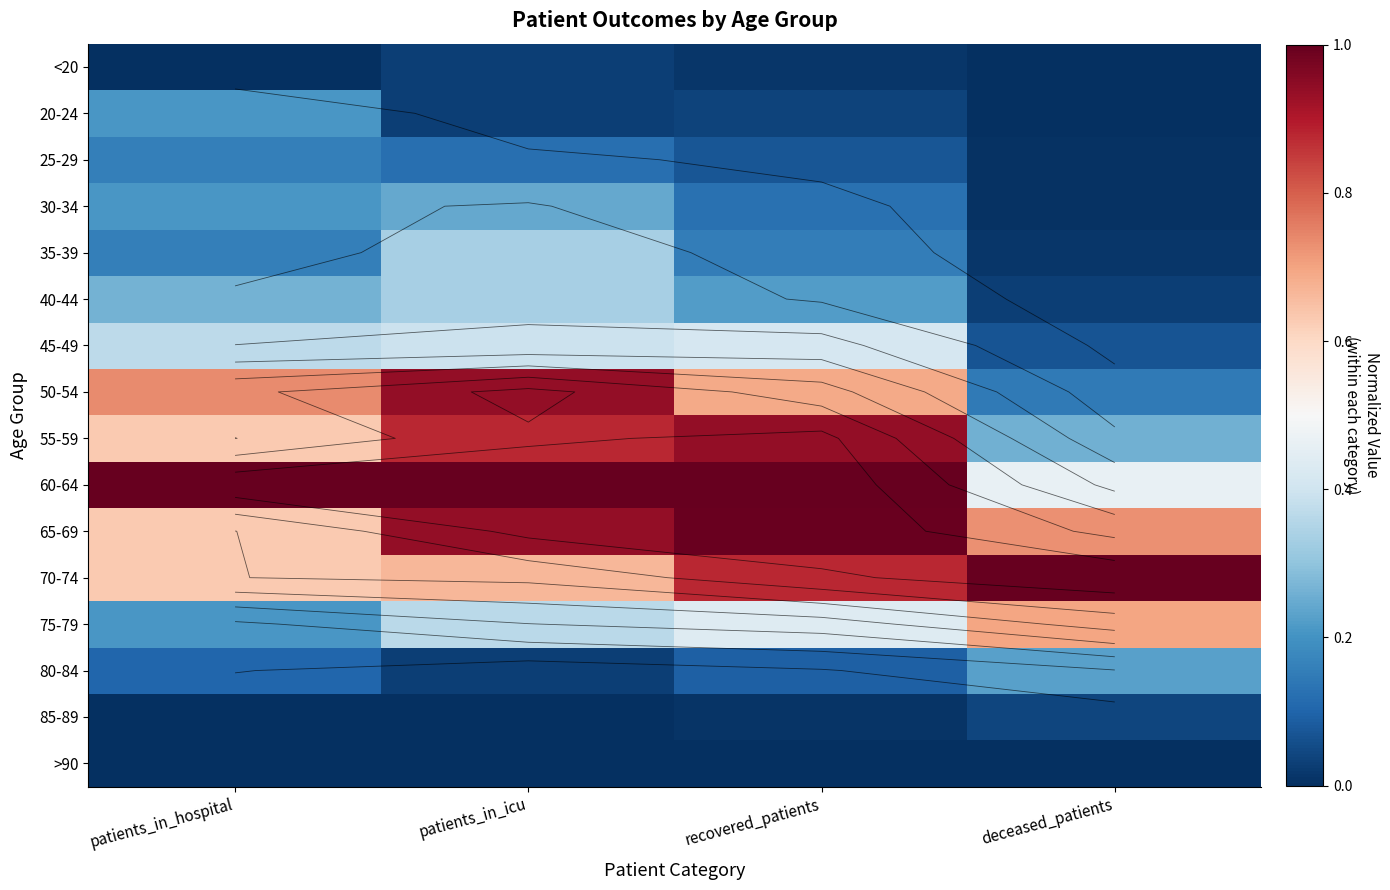

Which category has the lowest value in the <20 series?

patients_in_hospital